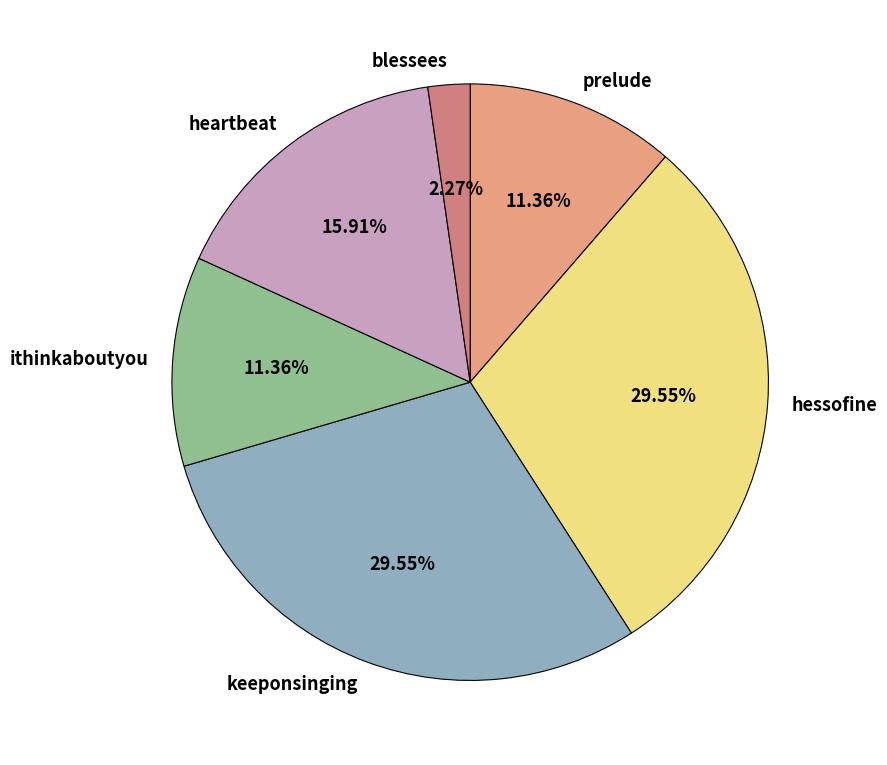

Which category has the smallest portion of the pie?

blessees